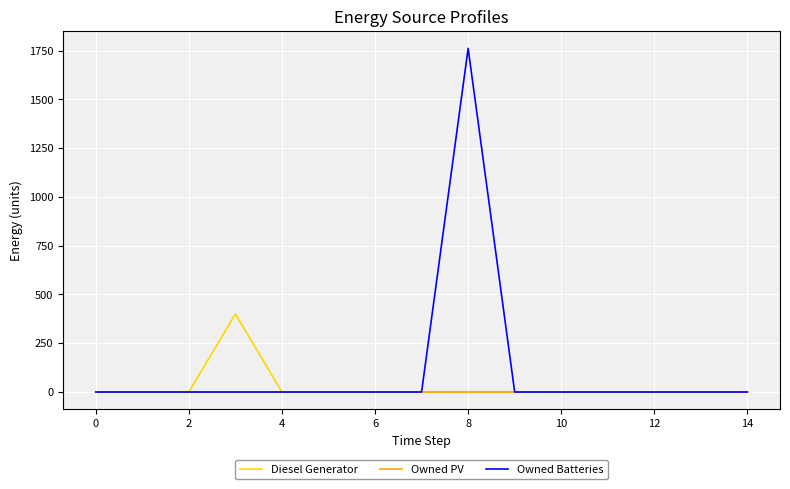

Which series has the widest spread of values?

Owned Batteries